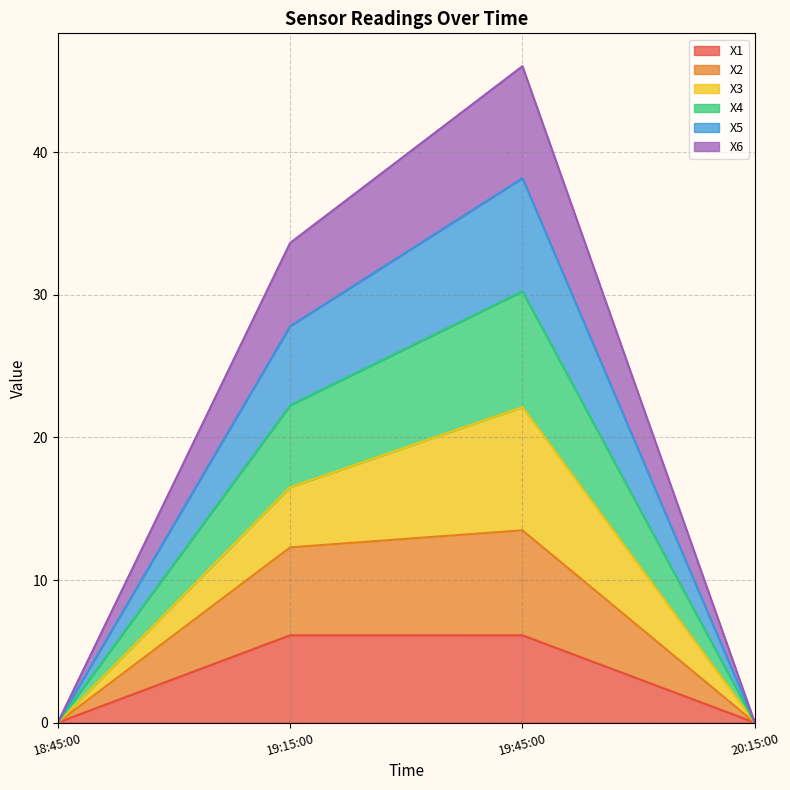

The X1 series shows 10.6 at 19:45:00. True or false?

False